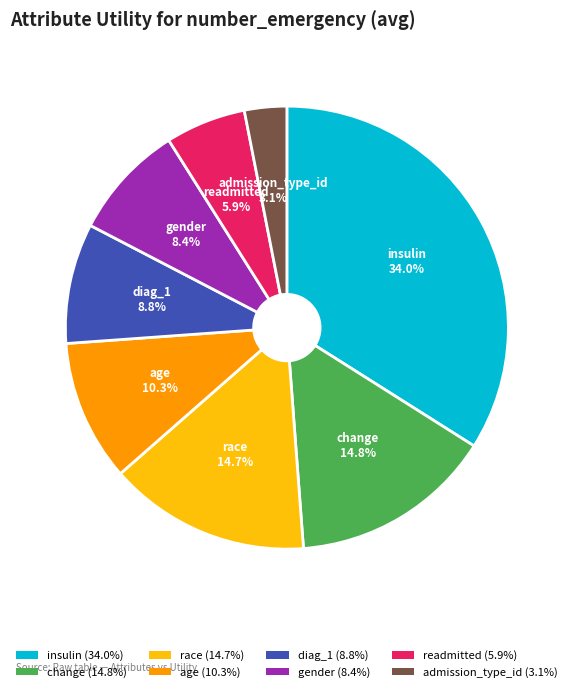

True or false: race accounts for 15% of the total.

True